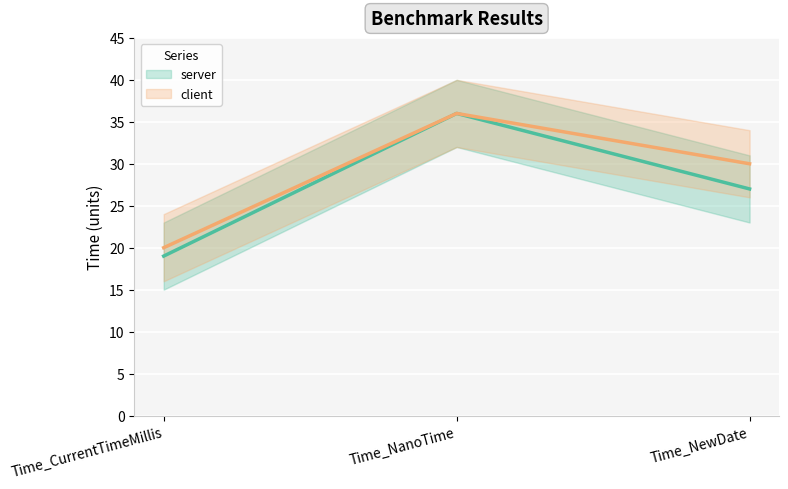

The client series shows 20 at Time_CurrentTimeMillis. True or false?

True